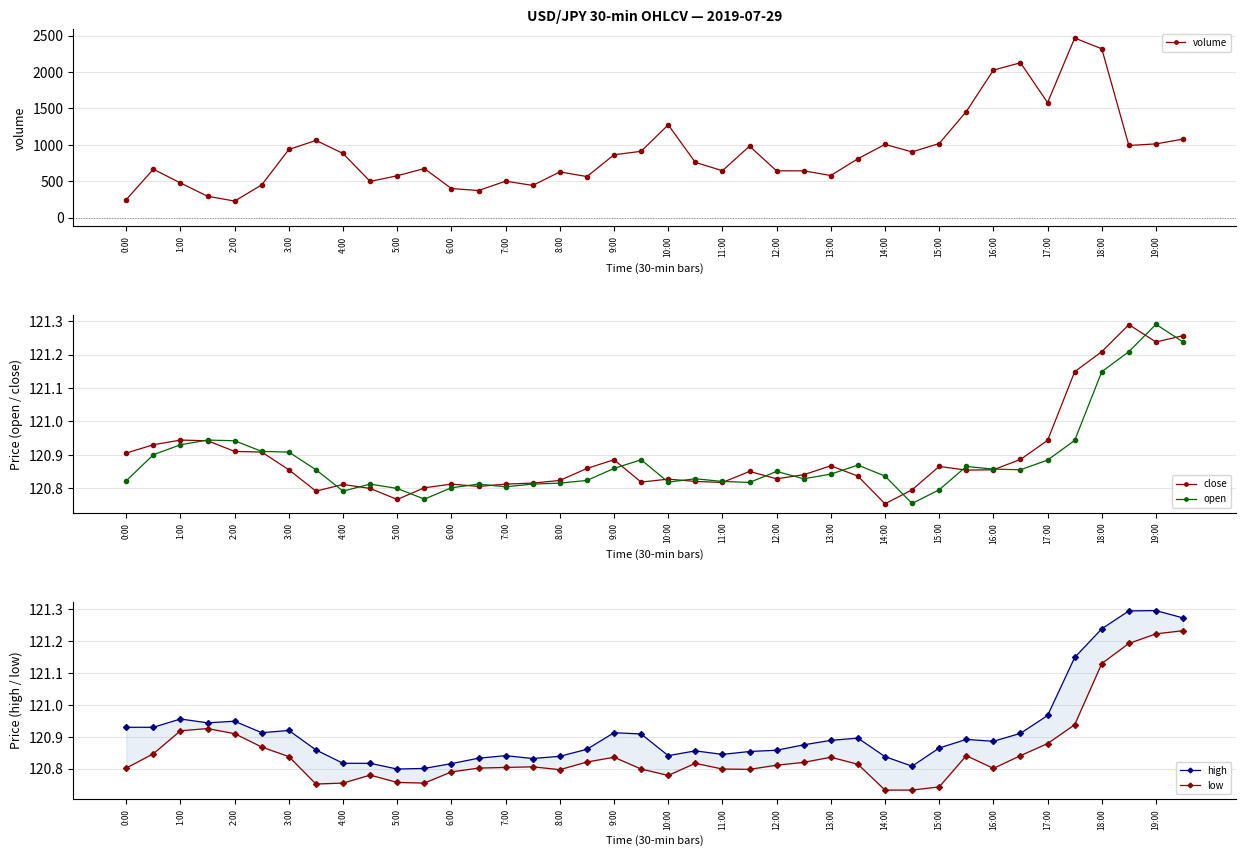

True or false: volume and high intersect in this chart.

False